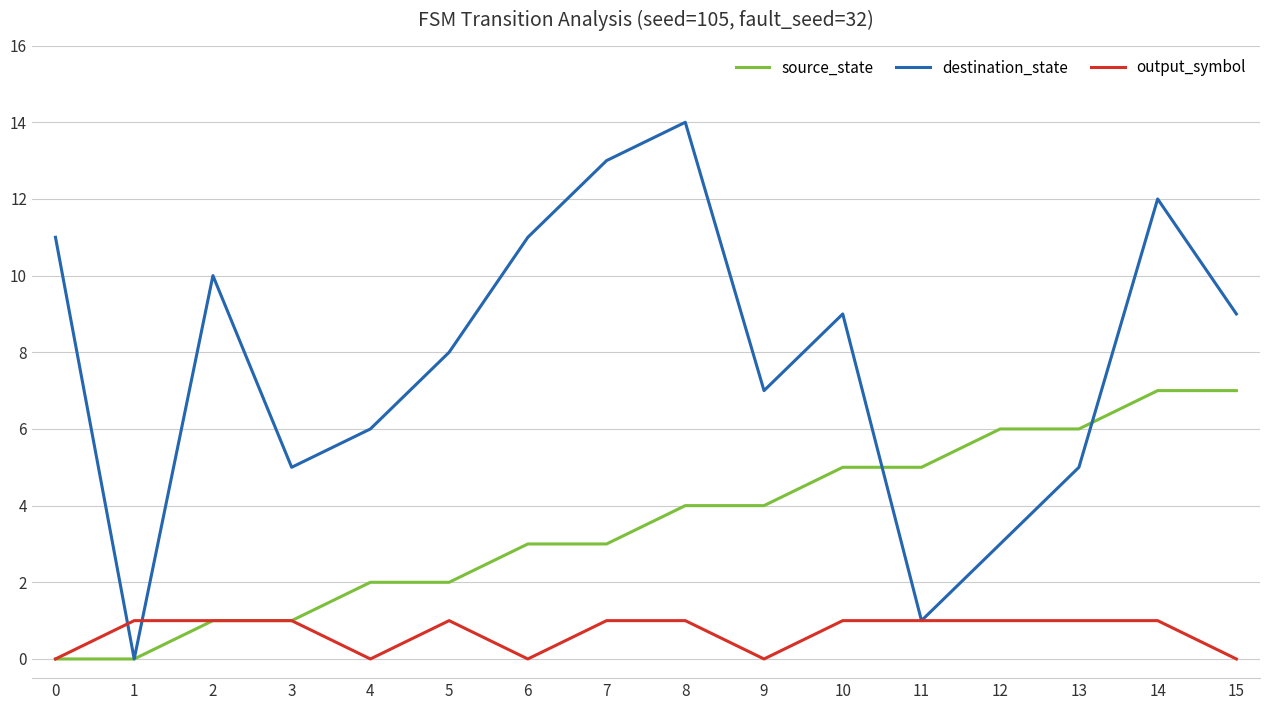

List the series in order of their overall mean, lowest first.

output_symbol, source_state, destination_state